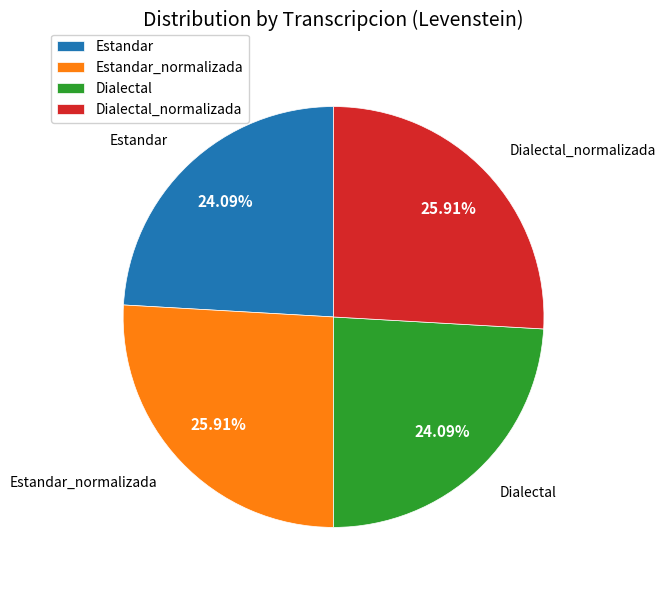

How many slices are in this pie chart?

4